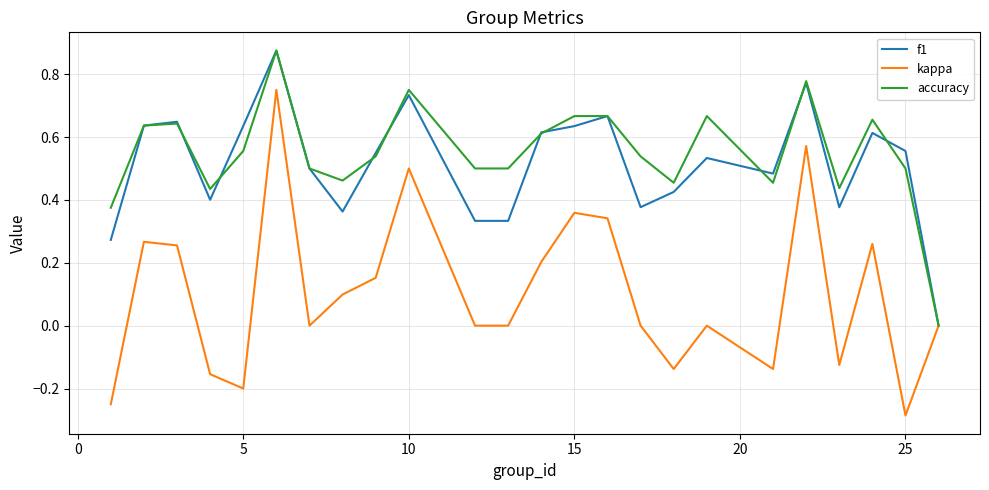

True or false: kappa has more than 2 points higher than both neighbors.

True